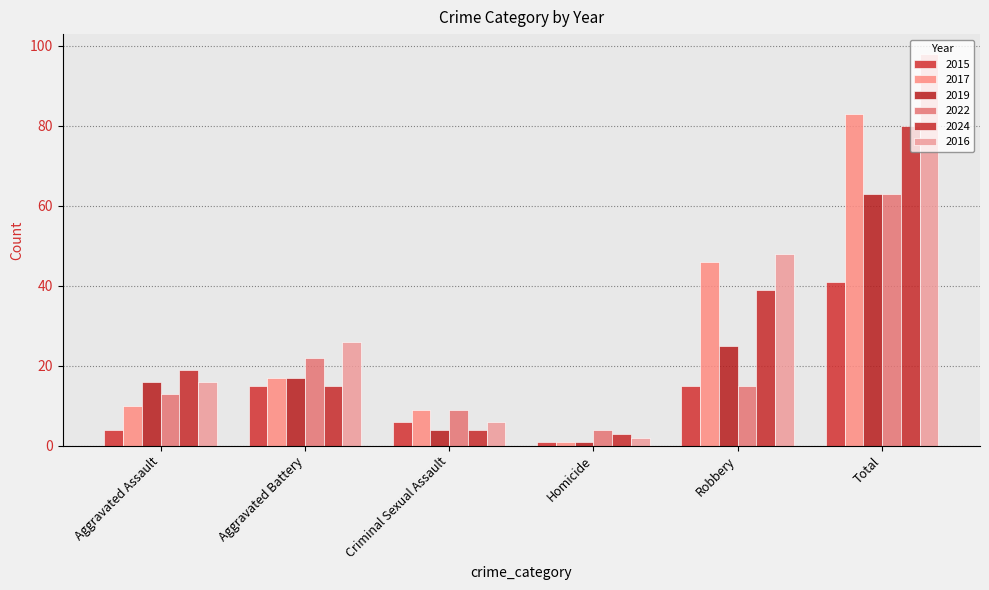

What is the label of the 2nd bar from the left?

Aggravated Battery